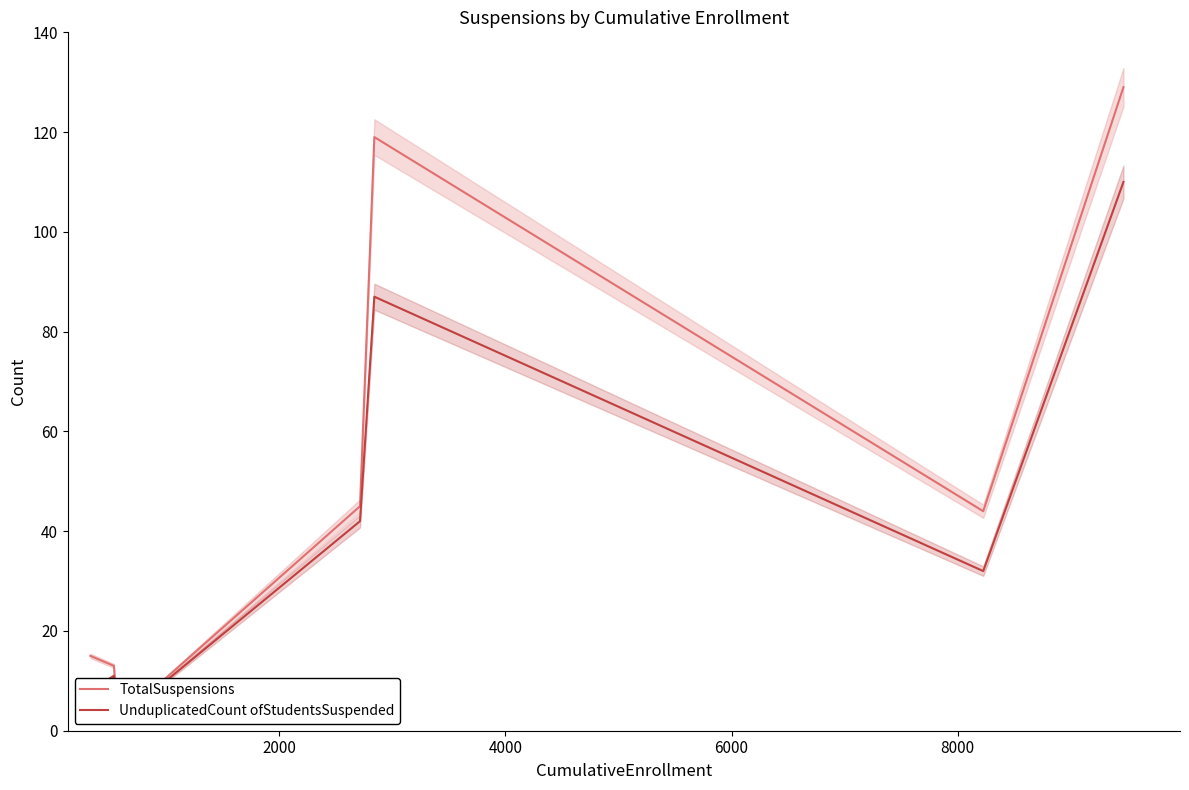

List the series in order of their peak value, highest first.

TotalSuspensions, UnduplicatedCount ofStudentsSuspended